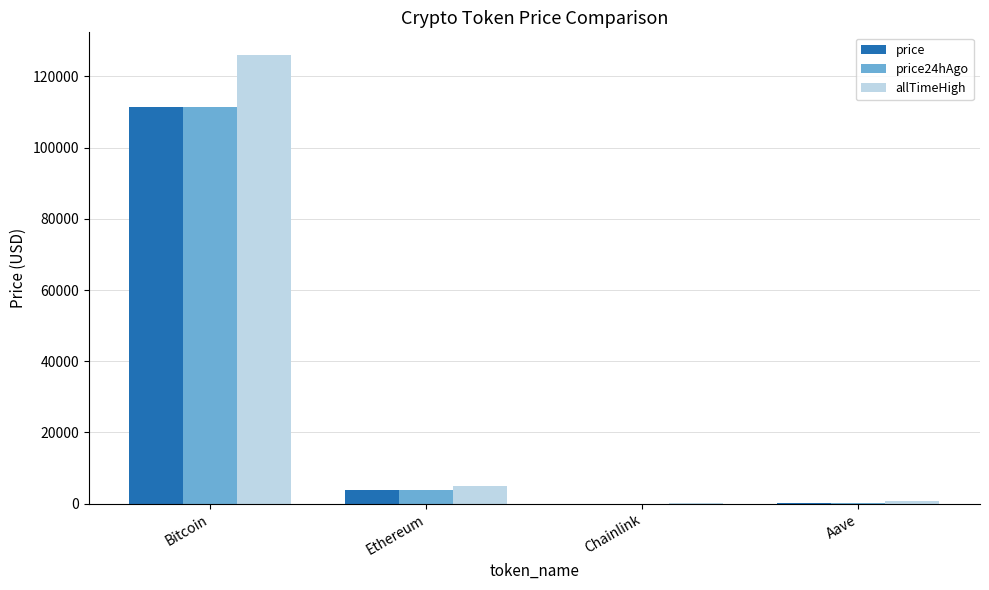

What is the total value across all series at Bitcoin?

348786.0